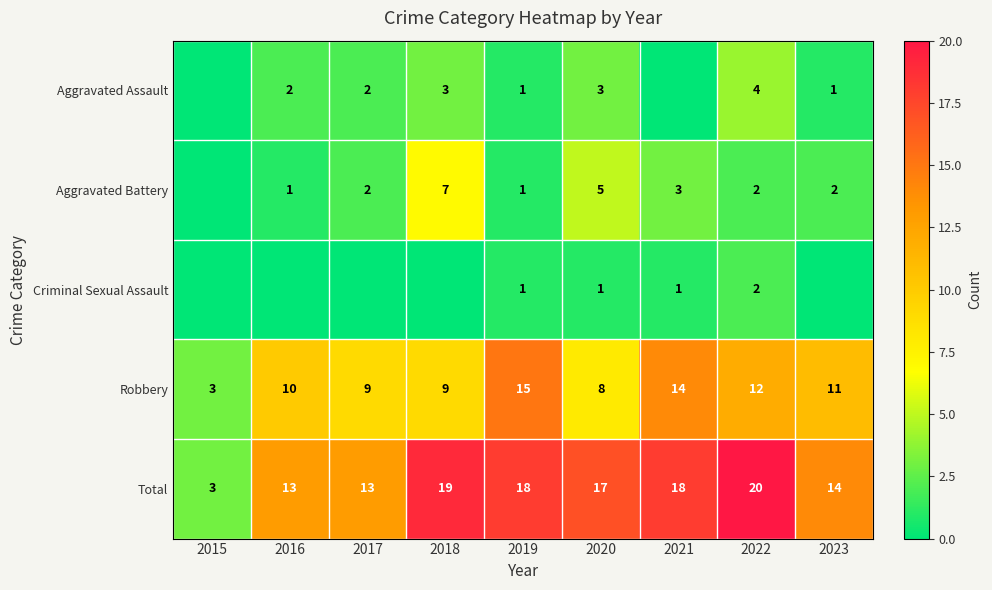

At which label does Total first exceed 17?

2018